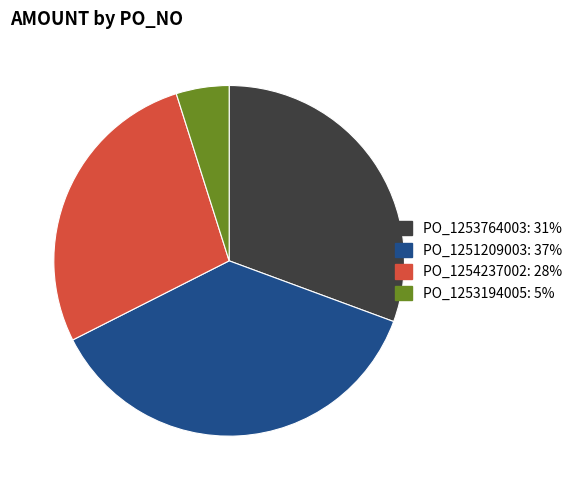

Is there any slice that represents more than half of the pie?

No